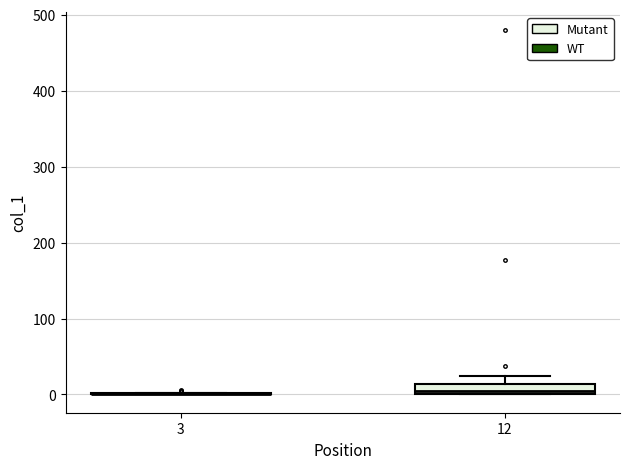

Which box is the tallest, from its lower edge to its upper edge?

12